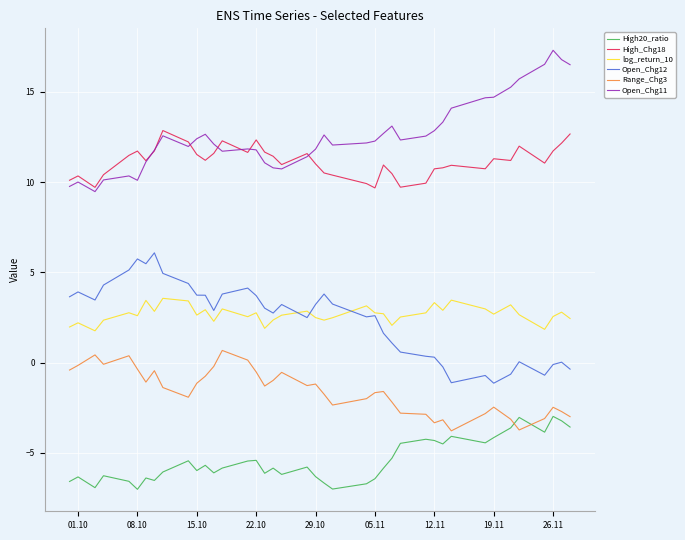

True or false: Open_Chg12 and Open_Chg11 cross at least once.

False